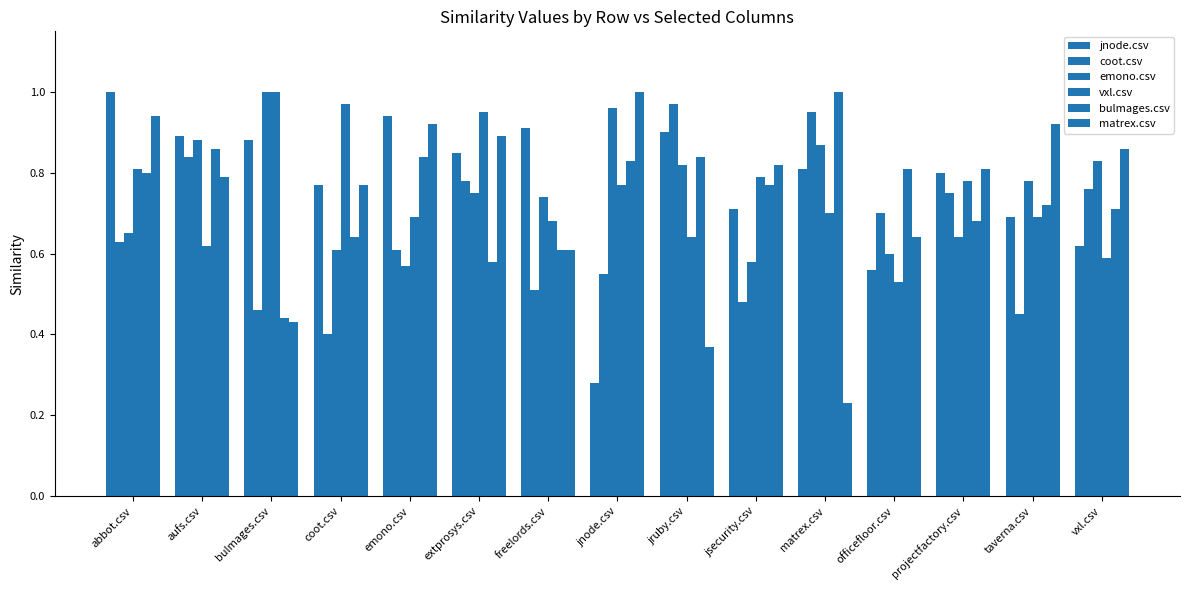

Count the number of categories in the chart.

15